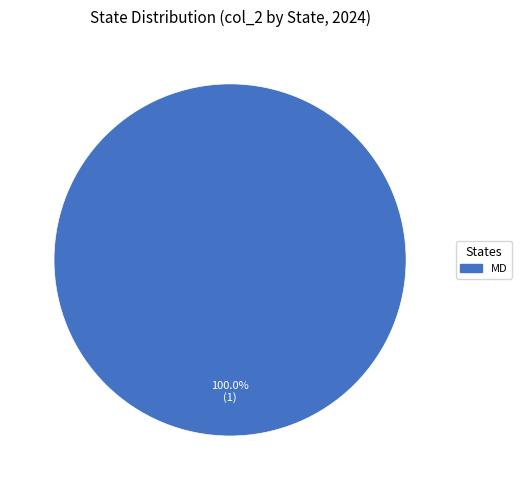

Is there any slice that represents more than half of the pie?

Yes